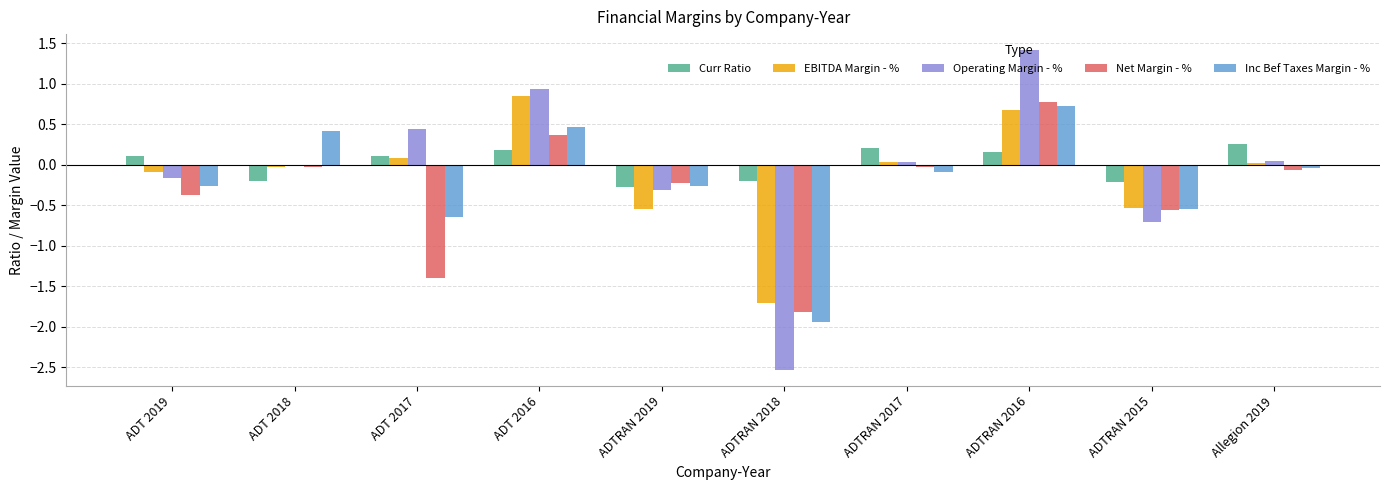

Where does the Operating Margin - % series first go above 0?

ADT 2017